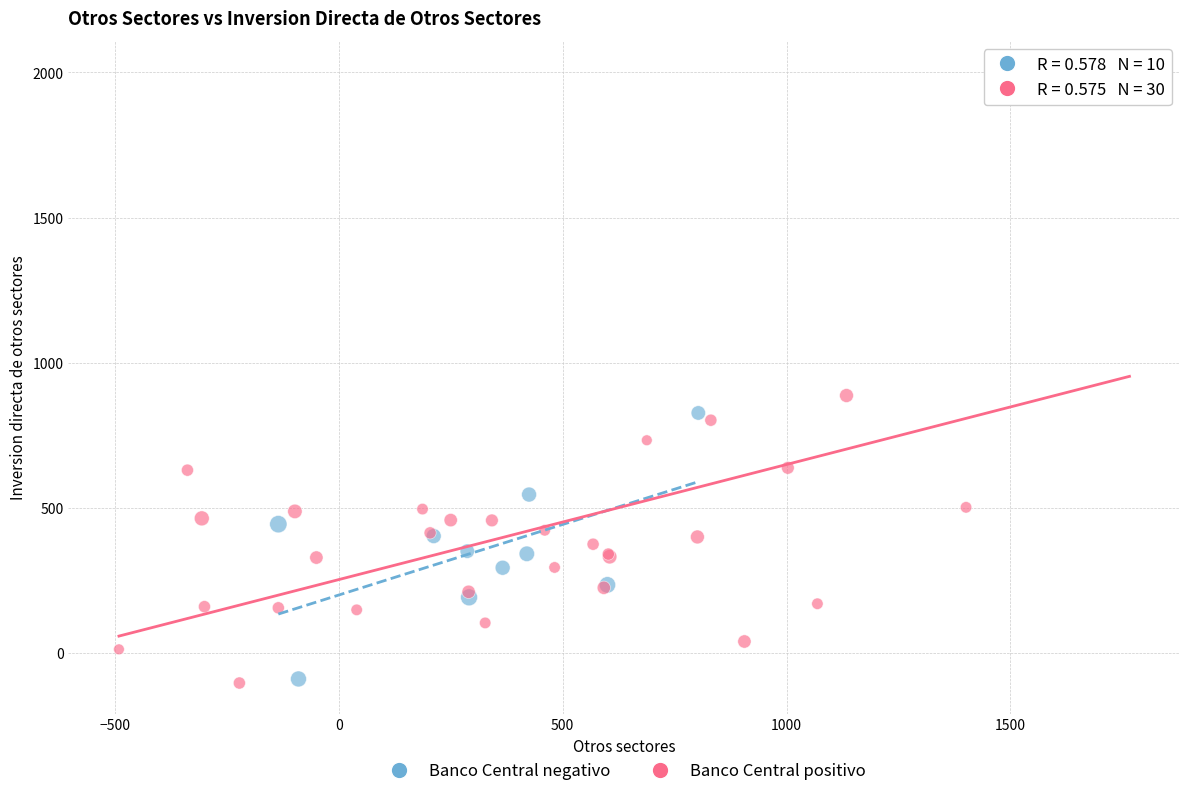

Which series has the widest spread of Y values?

Banco Central positivo